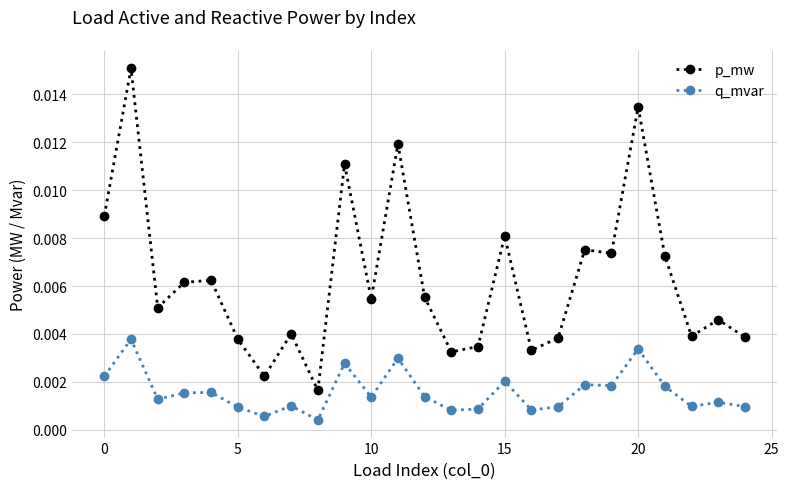

True or false: q_mvar and p_mw intersect in this chart.

False